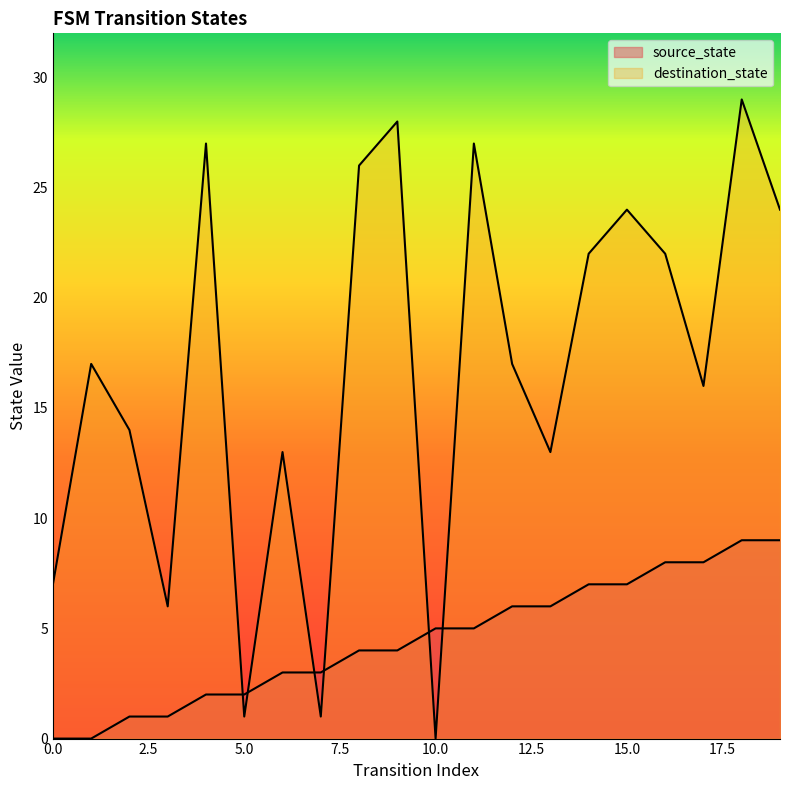

Reading right to left, list all the values displayed in this chart.

source_state: 19=9	18=9	17=8	16=8	15=7	14=7	13=6	12=6	11=5	10=5	9=4	8=4	7=3	6=3	5=2	4=2	3=1	2=1	1=0	0=0
destination_state: 19=24	18=29	17=16	16=22	15=24	14=22	13=13	12=17	11=27	10=0	9=28	8=26	7=1	6=13	5=1	4=27	3=6	2=14	1=17	0=7